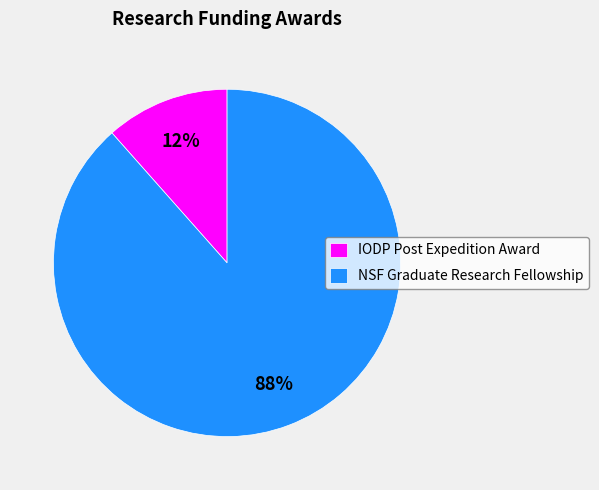

True or false: IODP Post Expedition Award accounts for 12% of the total.

True